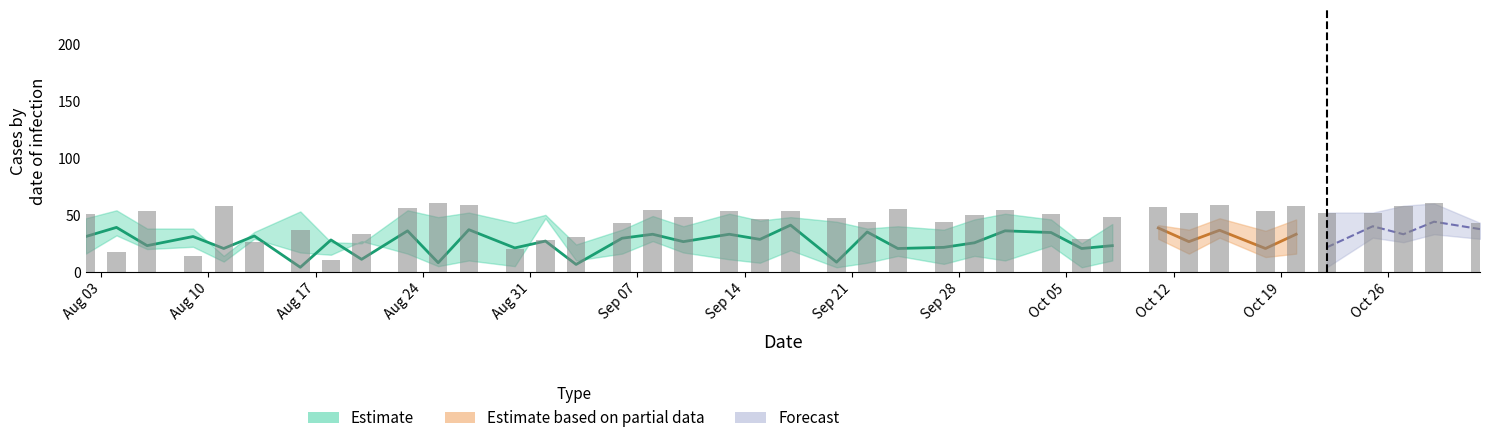

What position from the right is 2020-09-17?

20